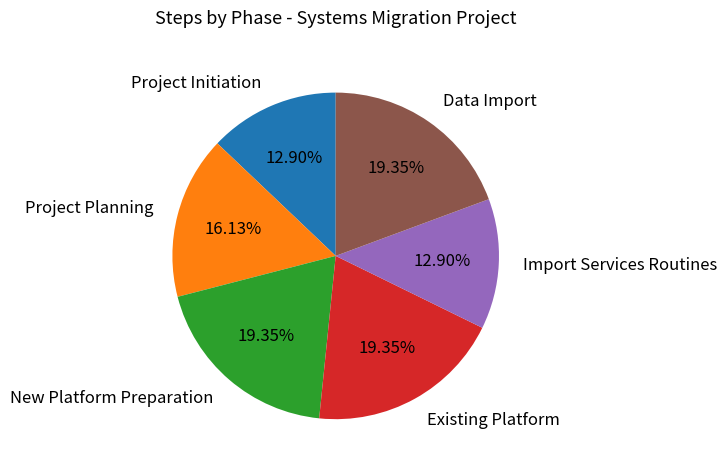

To the nearest percent, what portion does New Platform Preparation represent?

19%